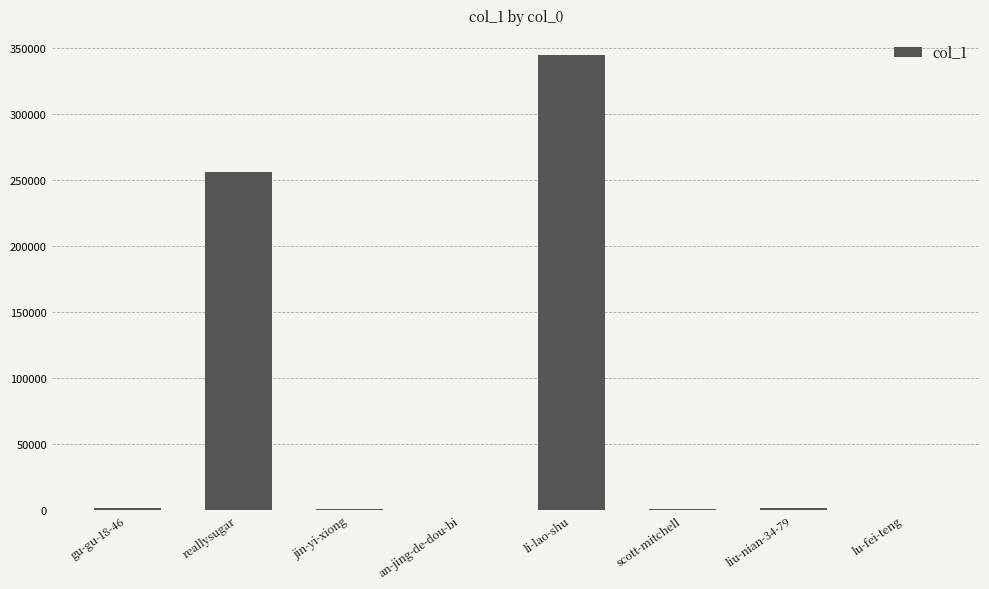

Read the value at li-lao-shu.

344448